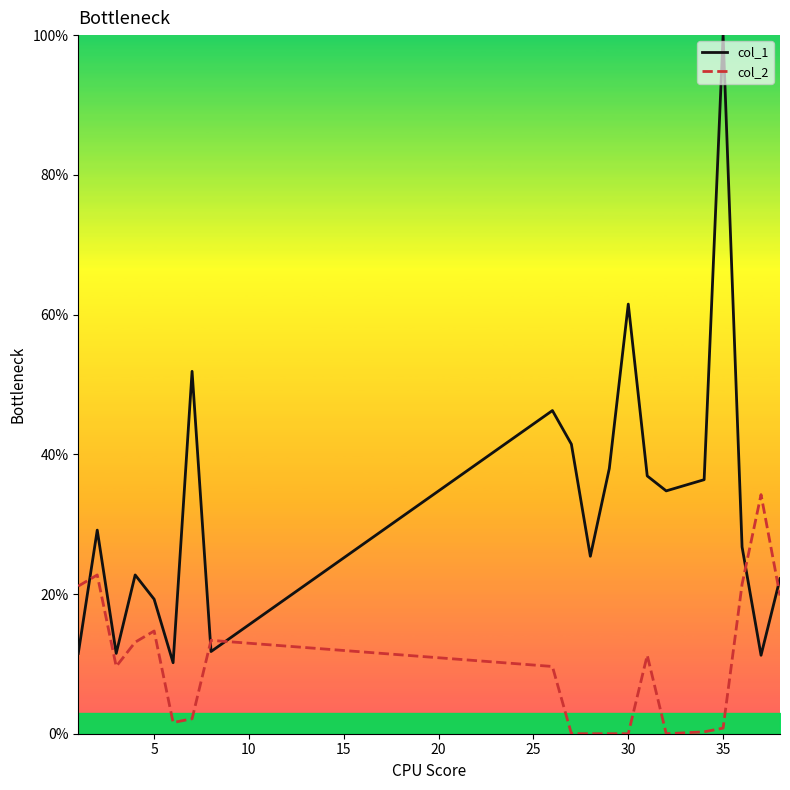

What is the maximum value for col_2?

34.2